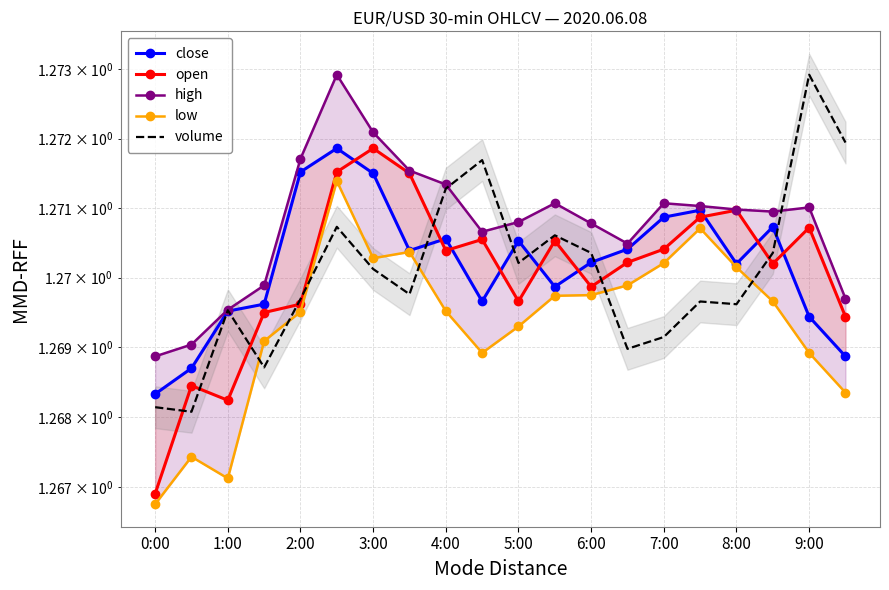

True or false: open and volume cross at least once.

True